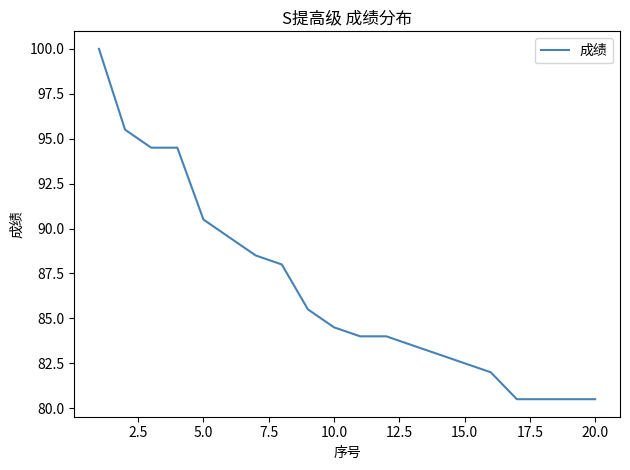

What is the difference between the maximum and minimum values?

19.5